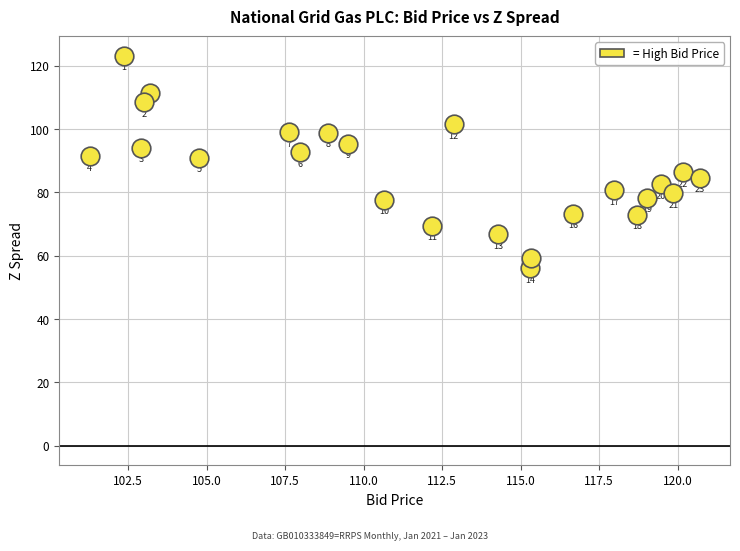

What Y value in the scatter plot is closest to 89?

91.0